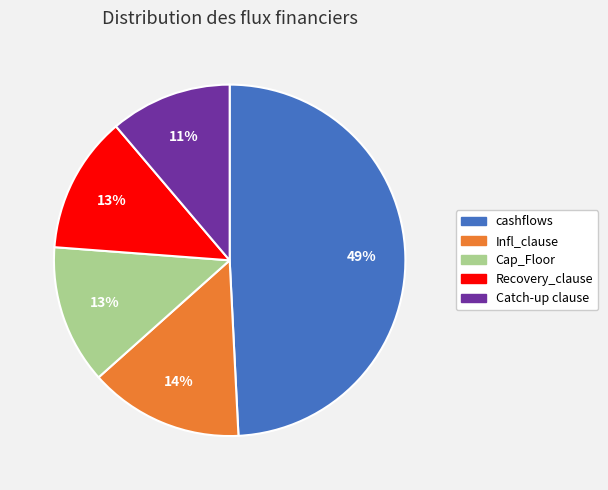

To the nearest percent, what portion does Catch-up clause represent?

11%